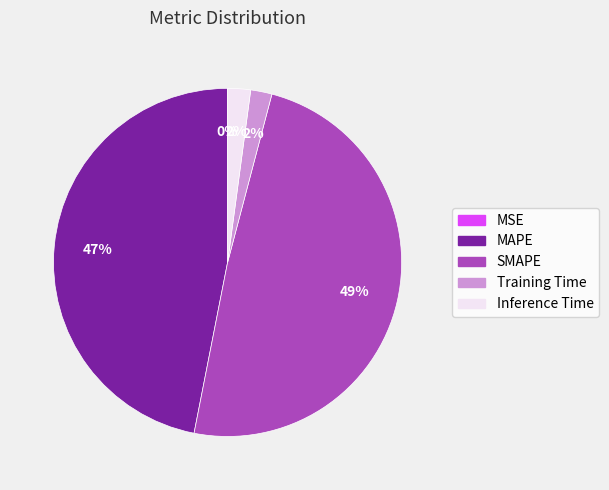

What is the largest slice in the pie chart?

SMAPE